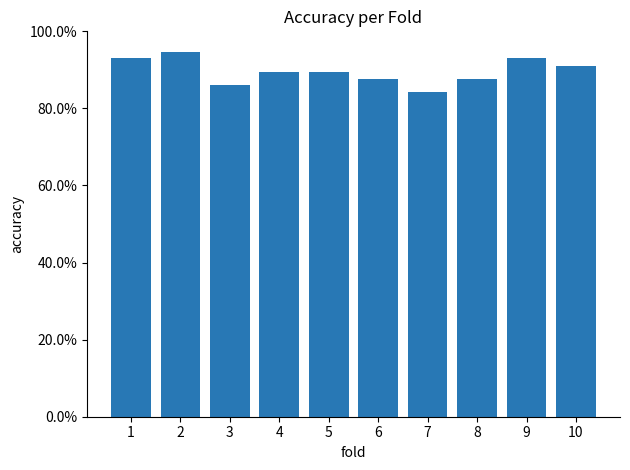

Which label corresponds to the largest value in the chart?

2